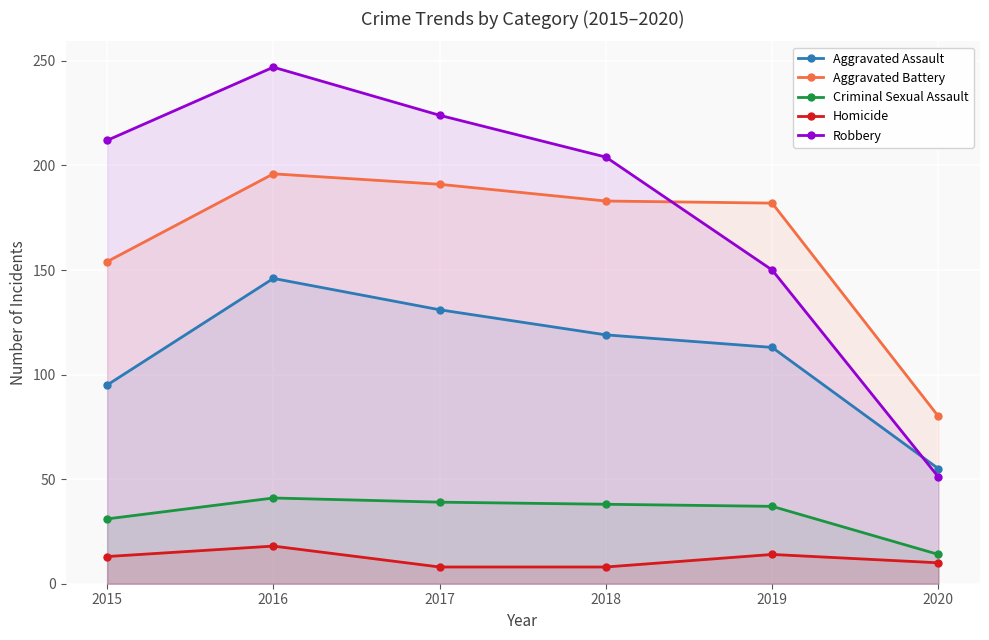

True or false: Robbery has a value of 224 at 2017.

True